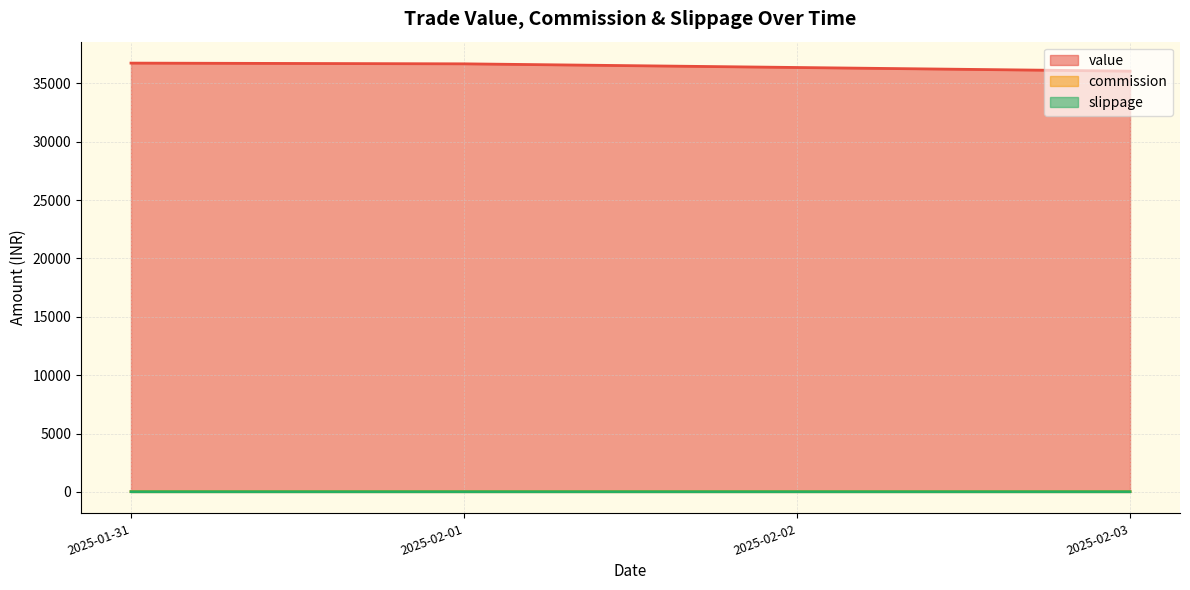

Rank the series by their maximum value, from lowest to highest.

slippage, commission, value